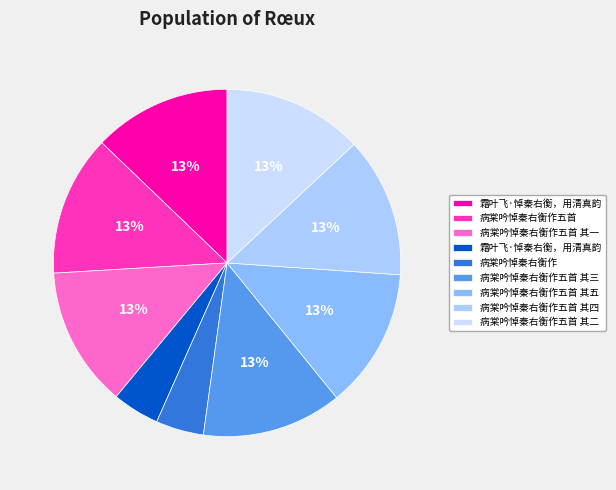

How many slices are in this pie chart?

9